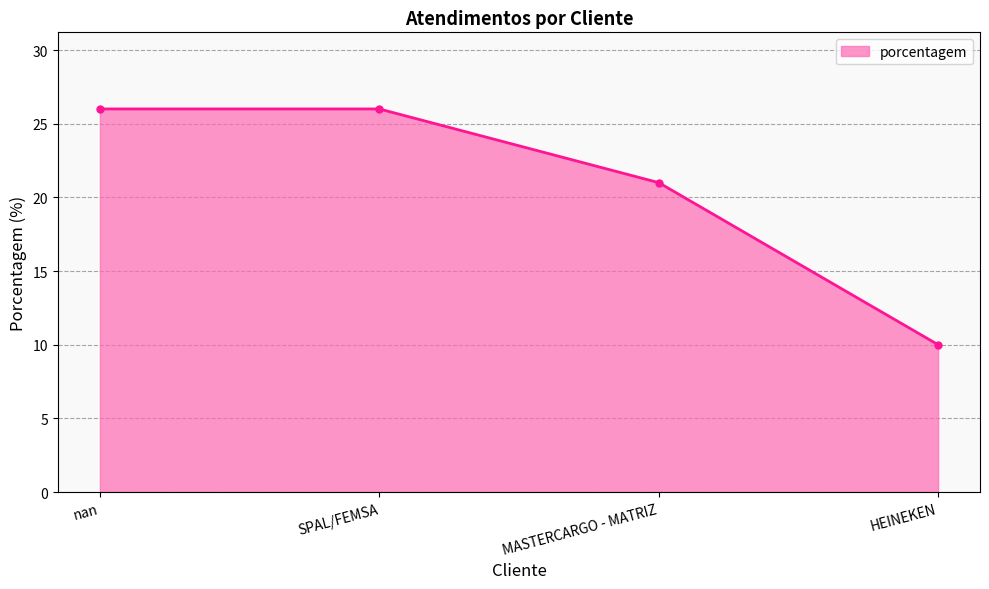

What is the minimum value shown in the chart?

10